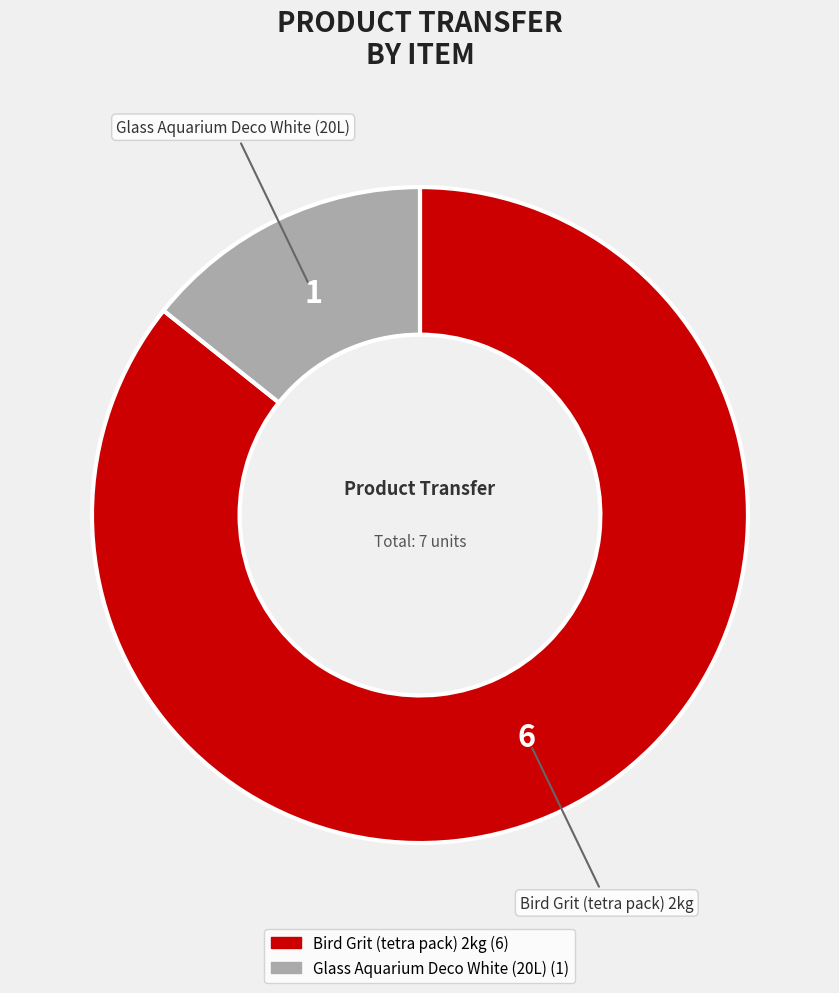

Which slice is the smallest?

Glass Aquarium Deco White (20L)